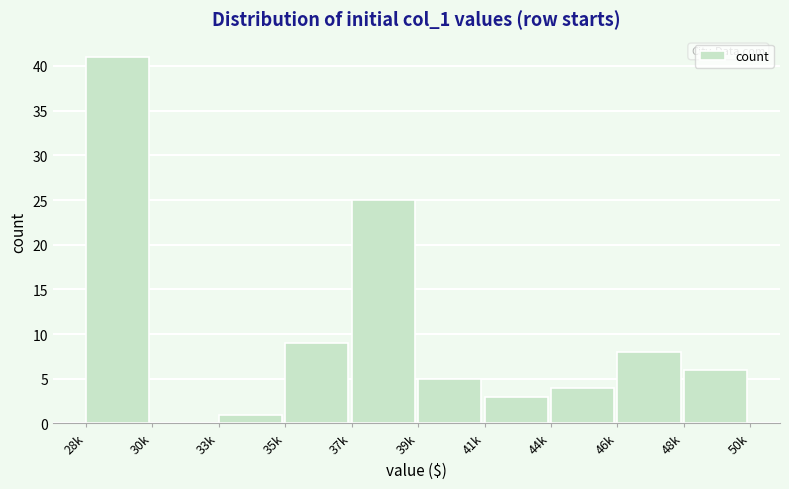

Reading right to left, what are all the values shown in this chart?

48k=6	46k=8	44k=4	41k=3	39k=5	37k=25	35k=9	33k=1	30k=0	28k=41